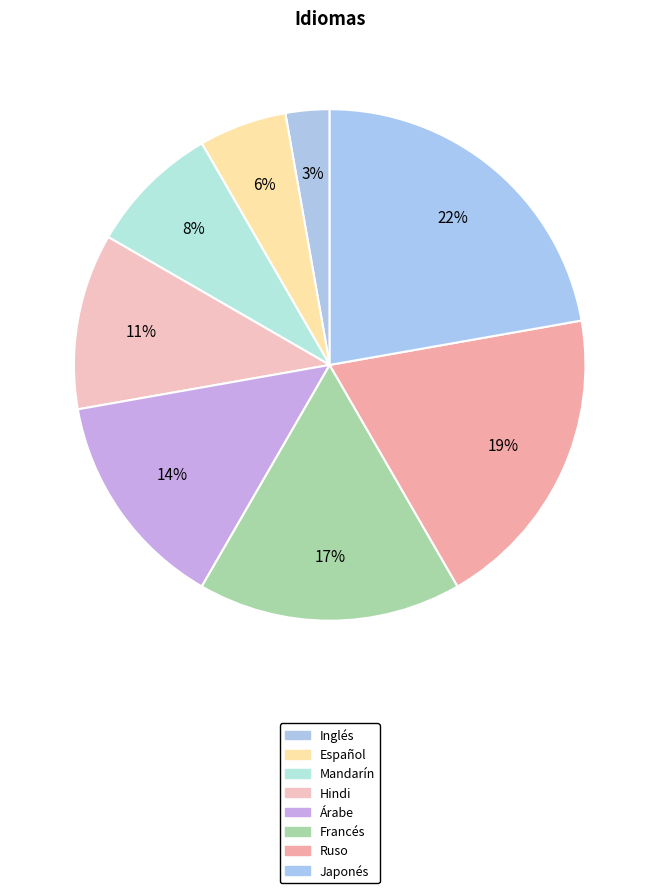

The Hindi slice represents 24% of the pie. True or false?

False